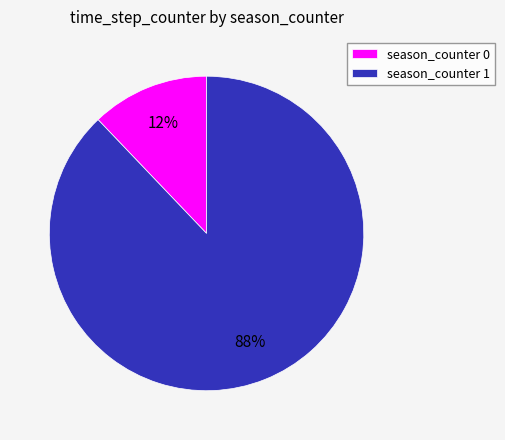

Is there any slice that represents more than half of the pie?

Yes